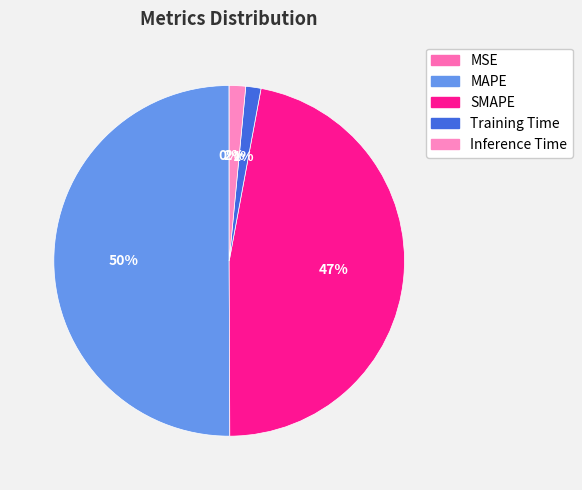

Which slice is the largest?

MAPE